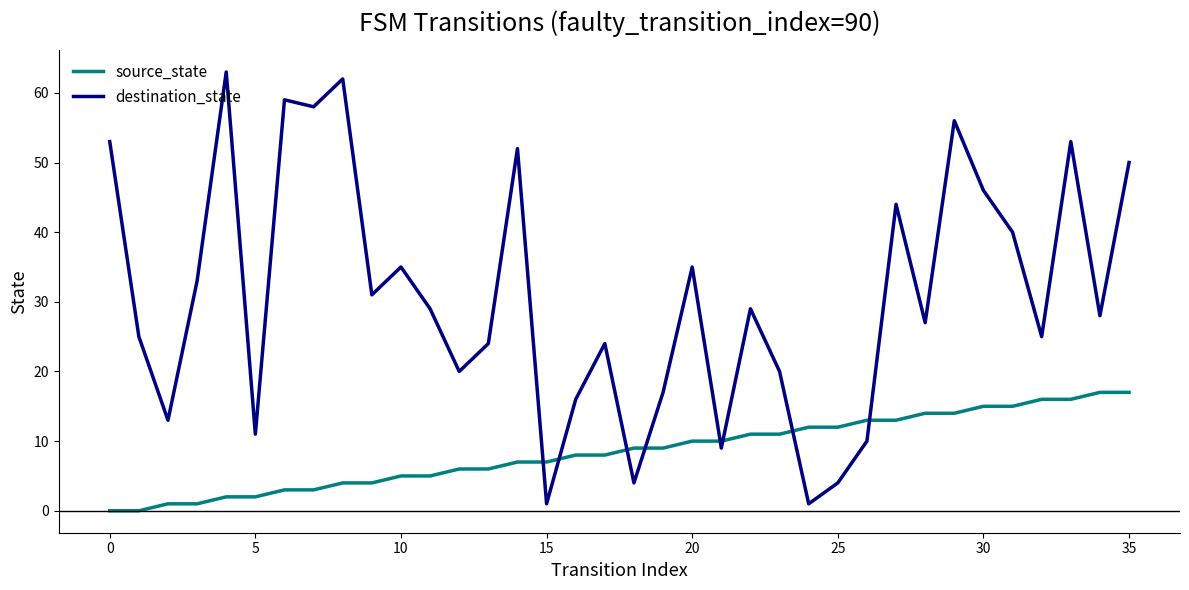

What is the maximum value shown in the chart?

63